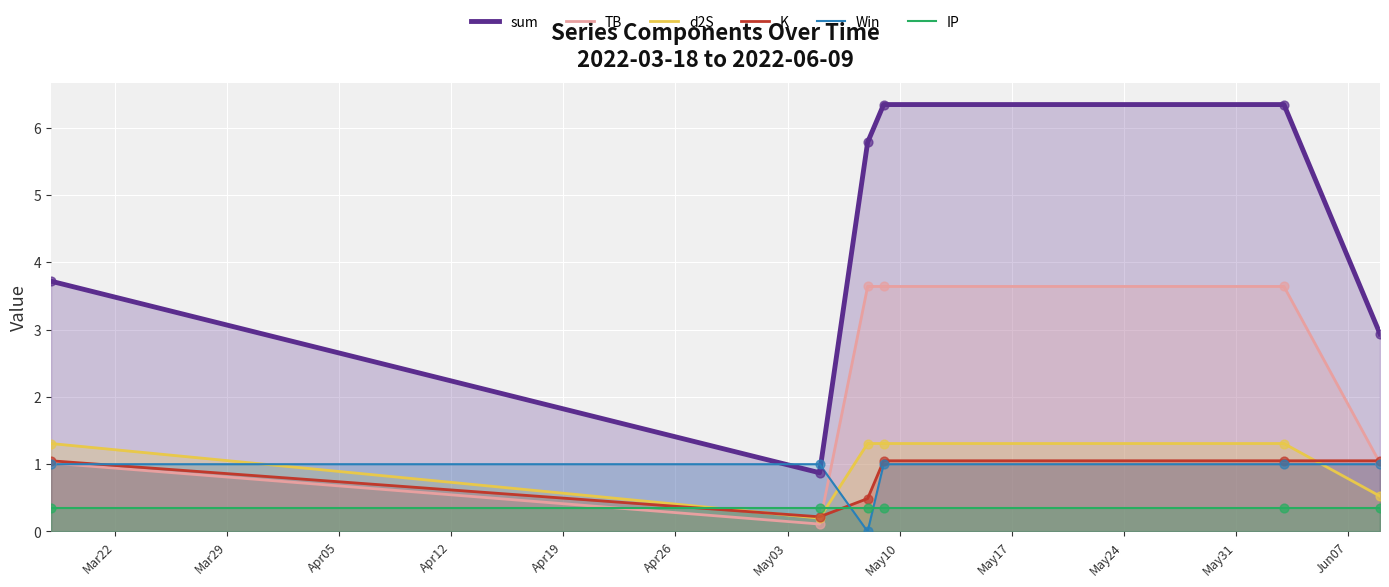

What are all the series names shown in the legend?

sum, TB, d2S, K, Win, IP